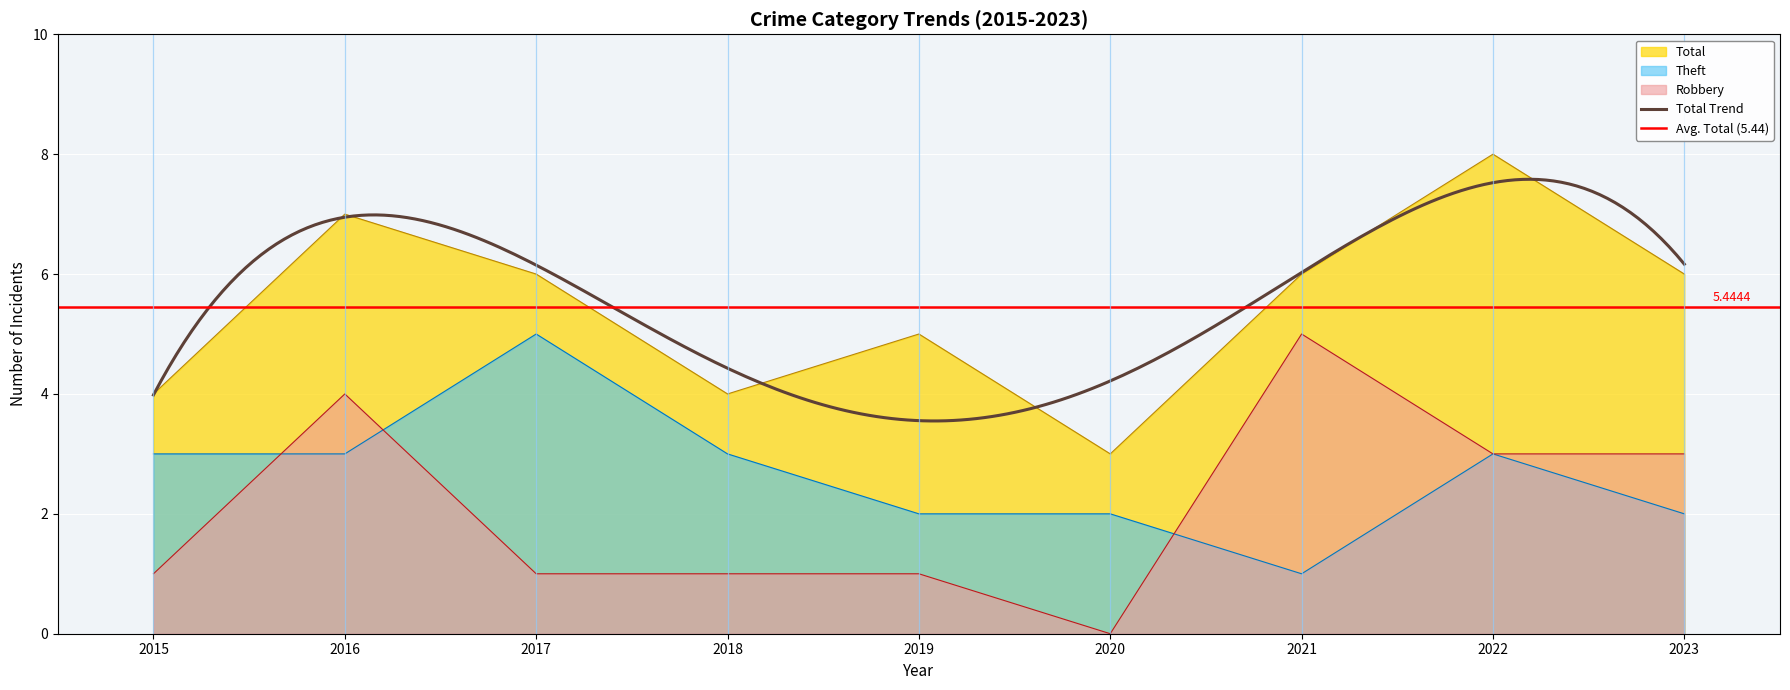

In Total, how many points are lower than both neighbors (excluding endpoints)?

2